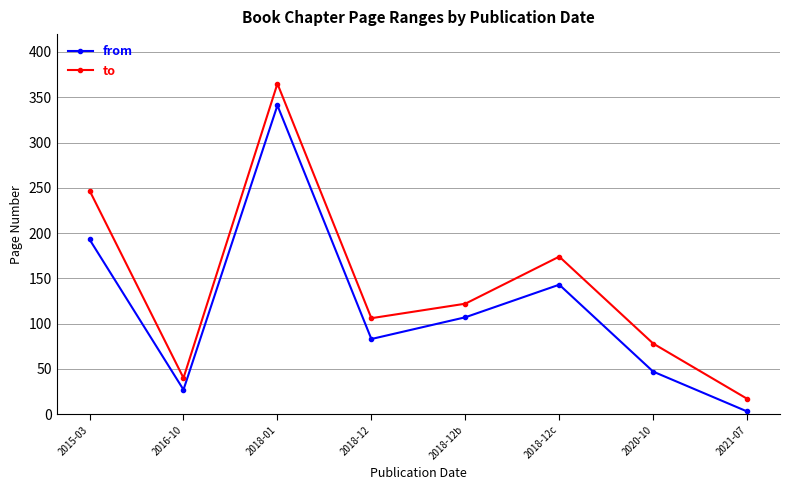

What is the difference between the highest and lowest values at 2018-12c?

31